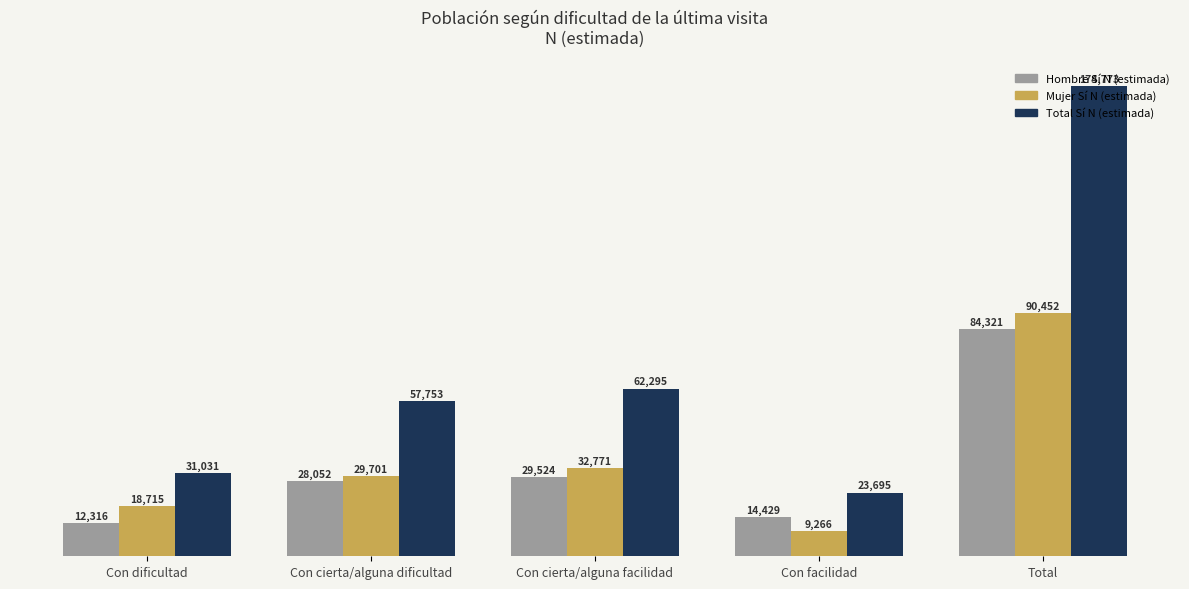

At which category is the sum across all series the highest?

Total